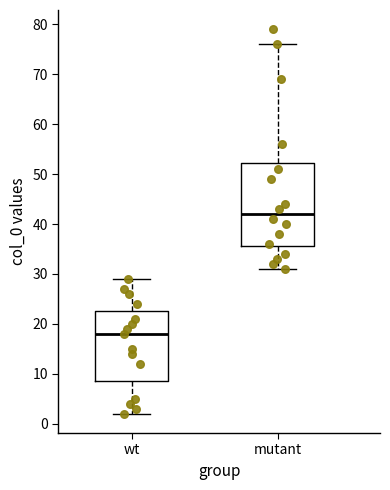

Reading left to right, read every box against the y-axis: the position of its median line, the range the box covers, and the ends of its whiskers. The values are not printed on the chart, so give them approximately, as read against the axis.

wt: median 18, box 9 to 23, whiskers 2 to 29
mutant: median 42, box 36 to 52, whiskers 31 to 76